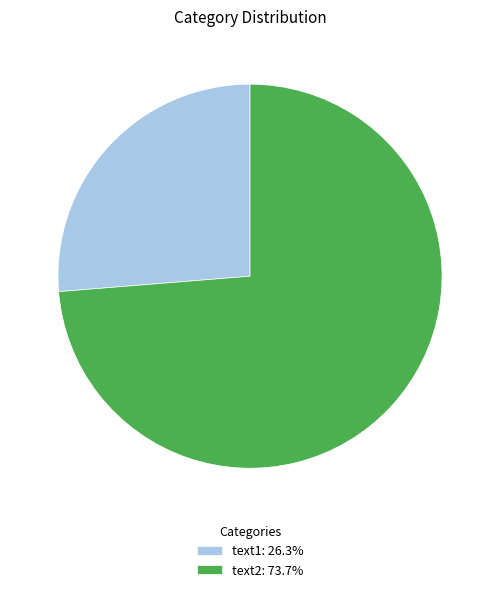

True or false: text1 accounts for 14% of the total.

False